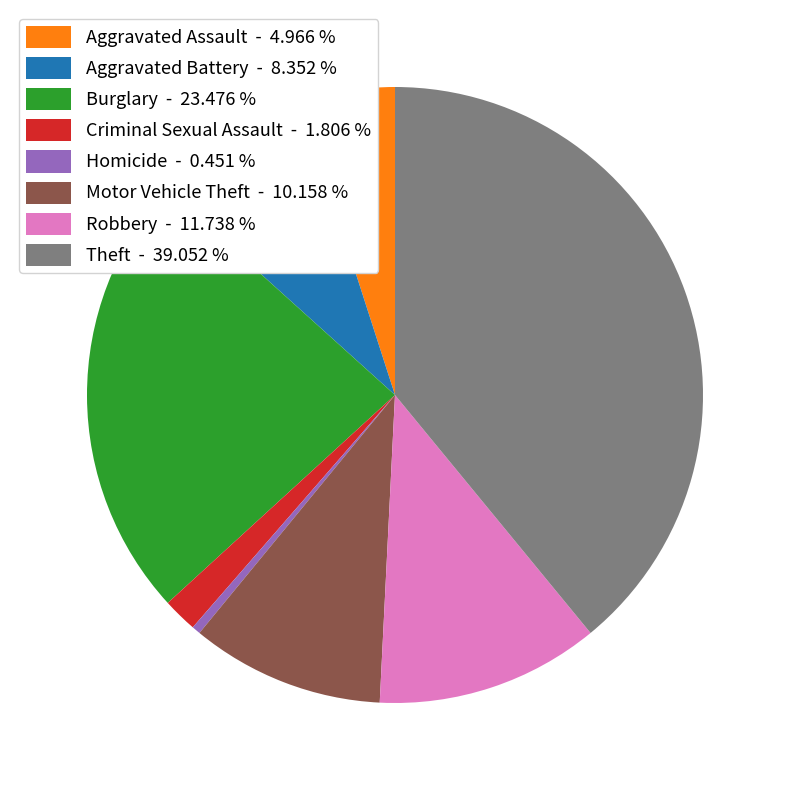

How many slices are in this pie chart?

8